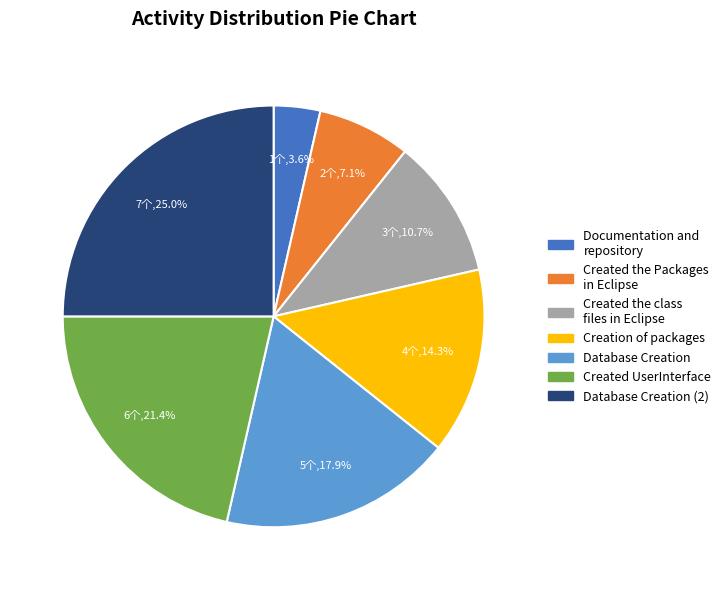

How many slices are in this pie chart?

7